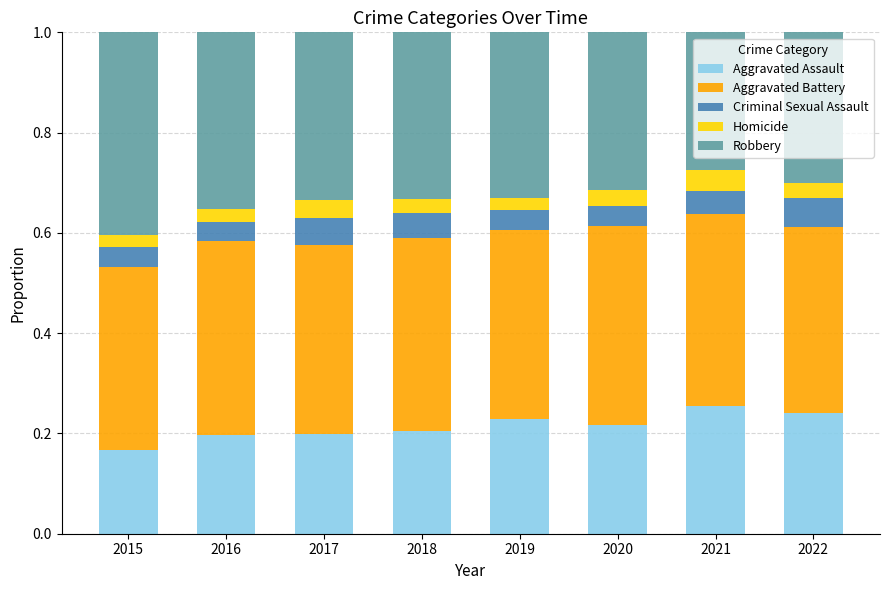

What is the total value across all series at 2021?

1.0